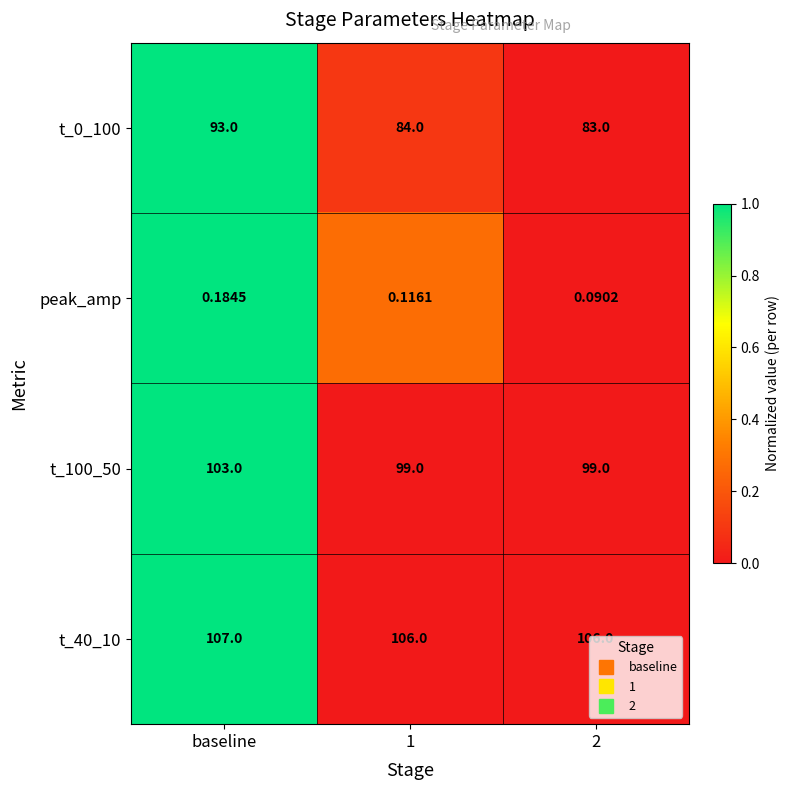

Is the value of t_40_10 at 1 greater than the value of t_100_50 at baseline?

Yes